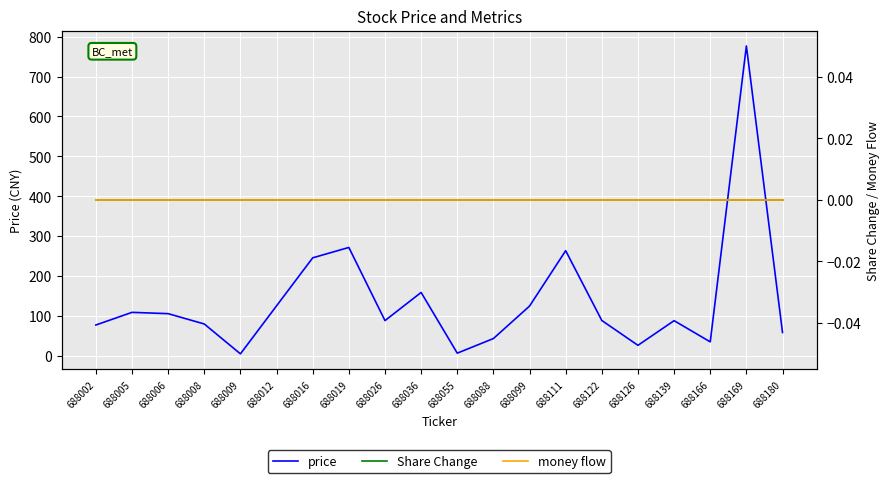

True or false: Share Change and money flow cross at least once.

False